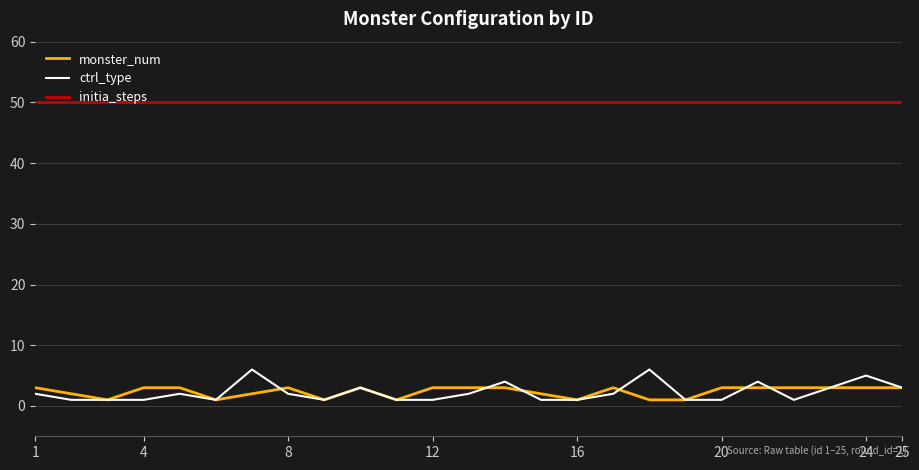

What is the minimum value for initia_steps?

50